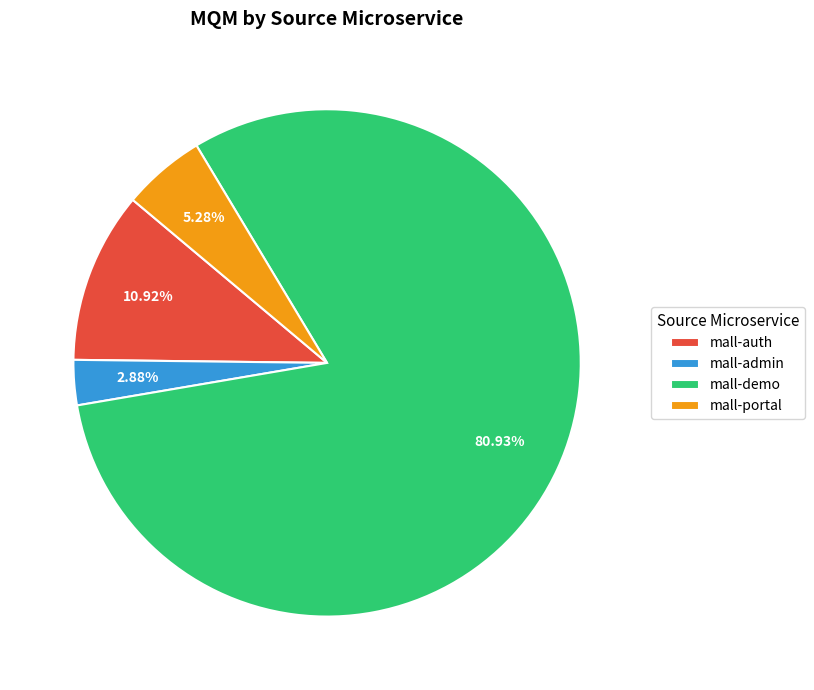

To the nearest percent, what is the average slice percentage?

25%